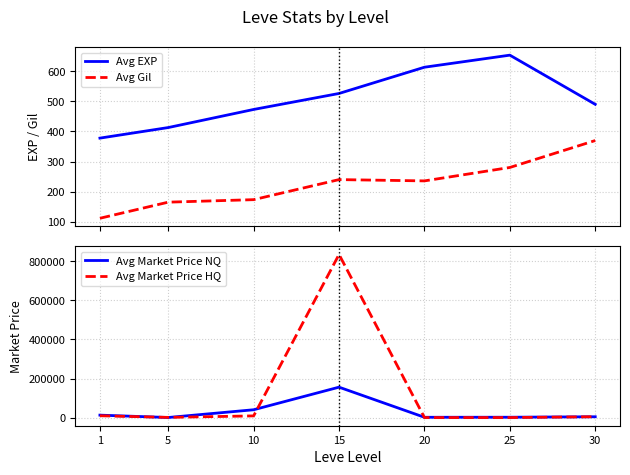

True or false: Avg EXP and Avg Gil intersect in this chart.

False